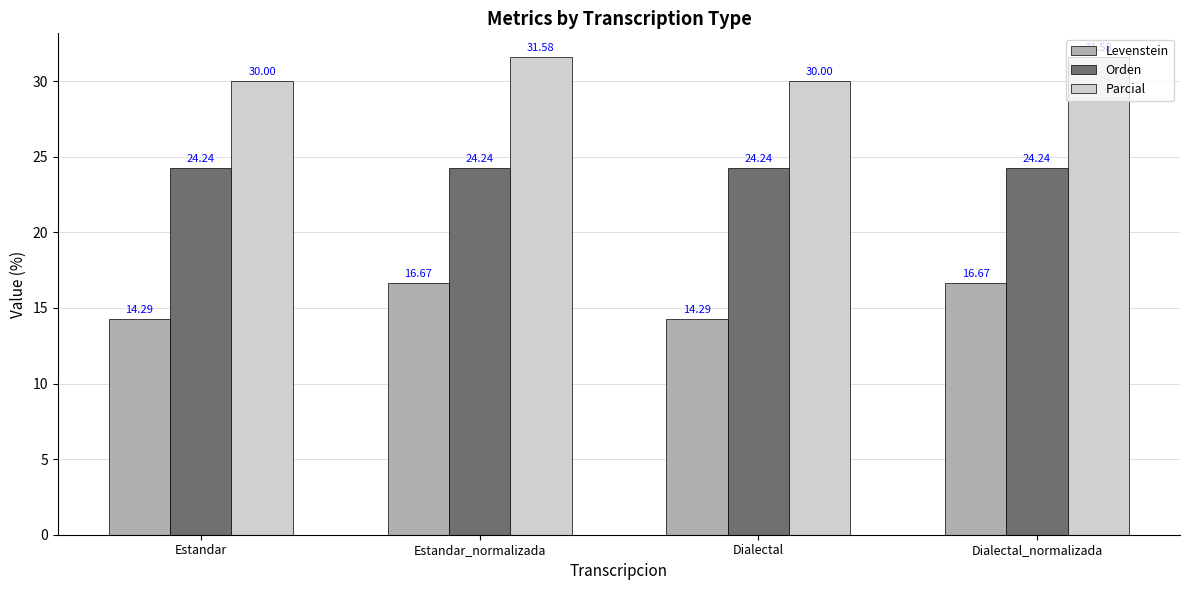

At how many categories does at least one series exceed 27?

4